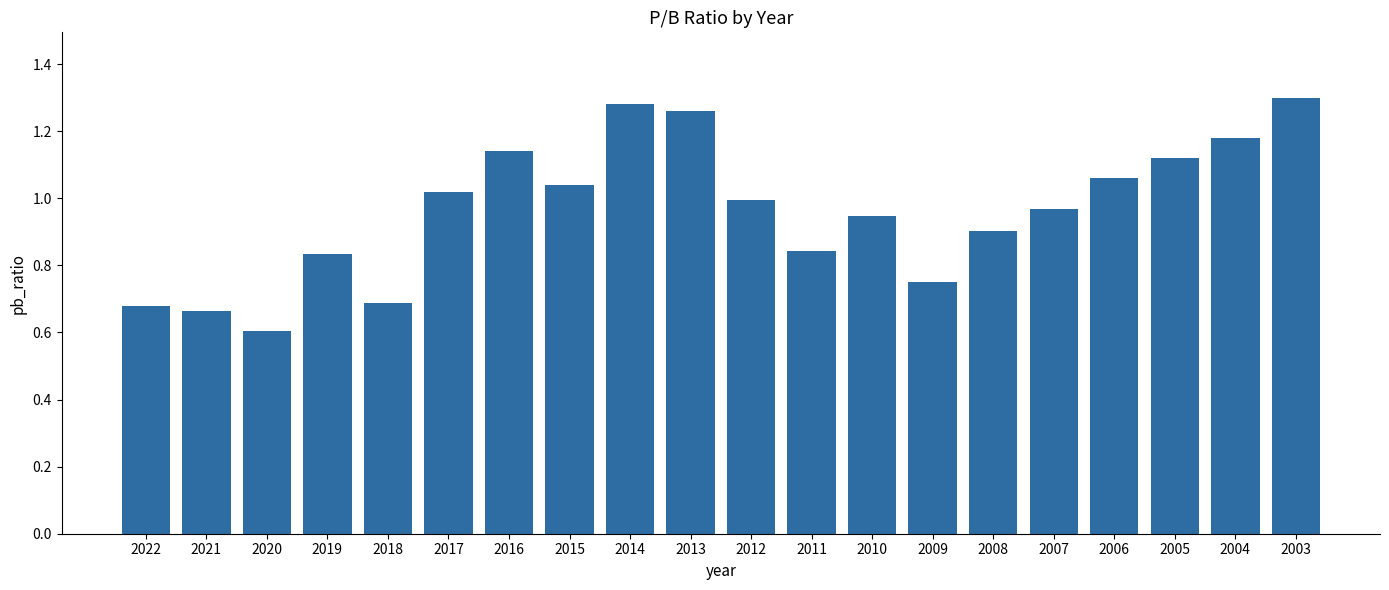

Between 2009 and 2008, which is larger?

2008